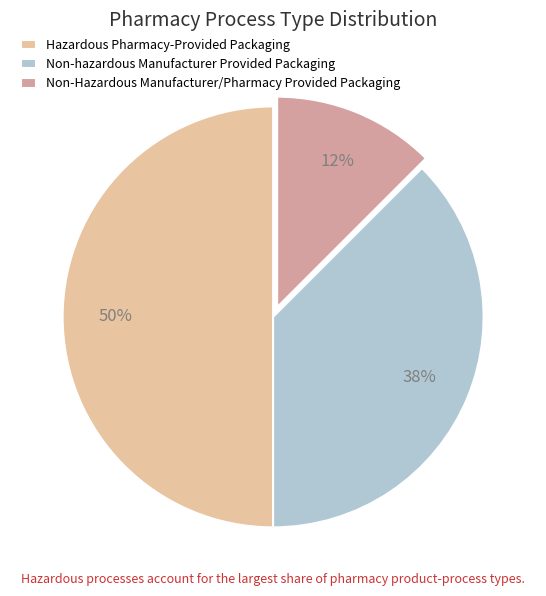

Does Non-Hazardous Manufacturer/Pharmacy Provided Packaging represent more than half of the total?

No